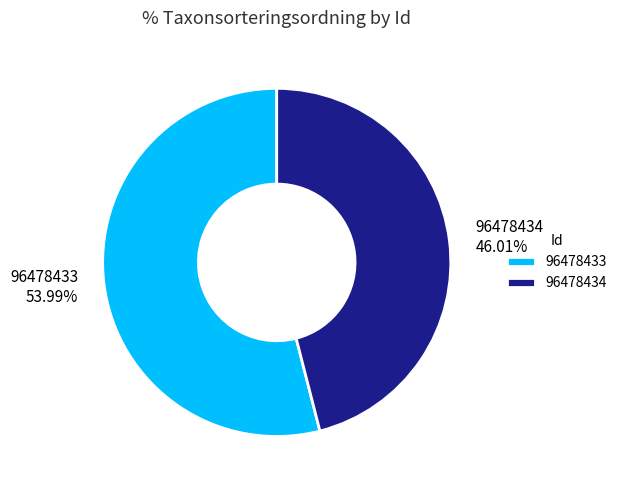

Which slice represents more than half of the pie?

96478433